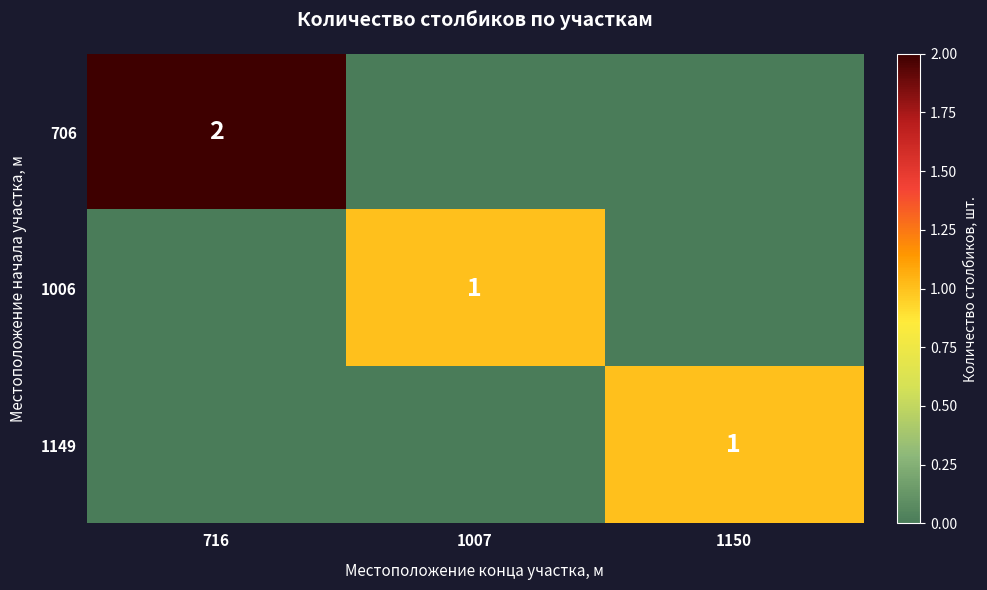

Is it true that 1006 equals 1 at 1007?

True